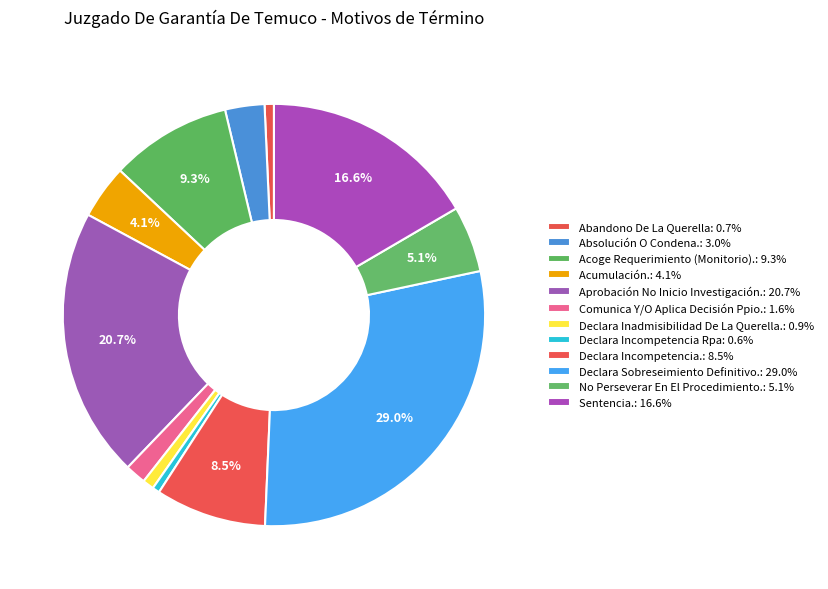

Count the number of slices in the pie.

12